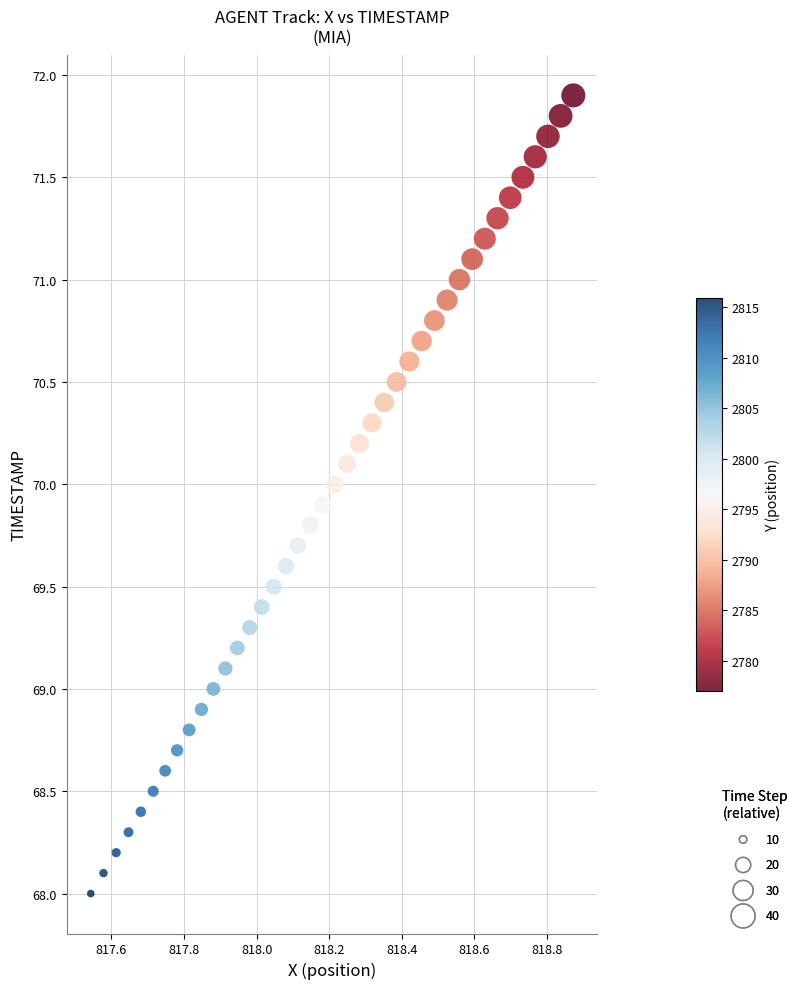

What is the range of X values (max minus min)?

1.3